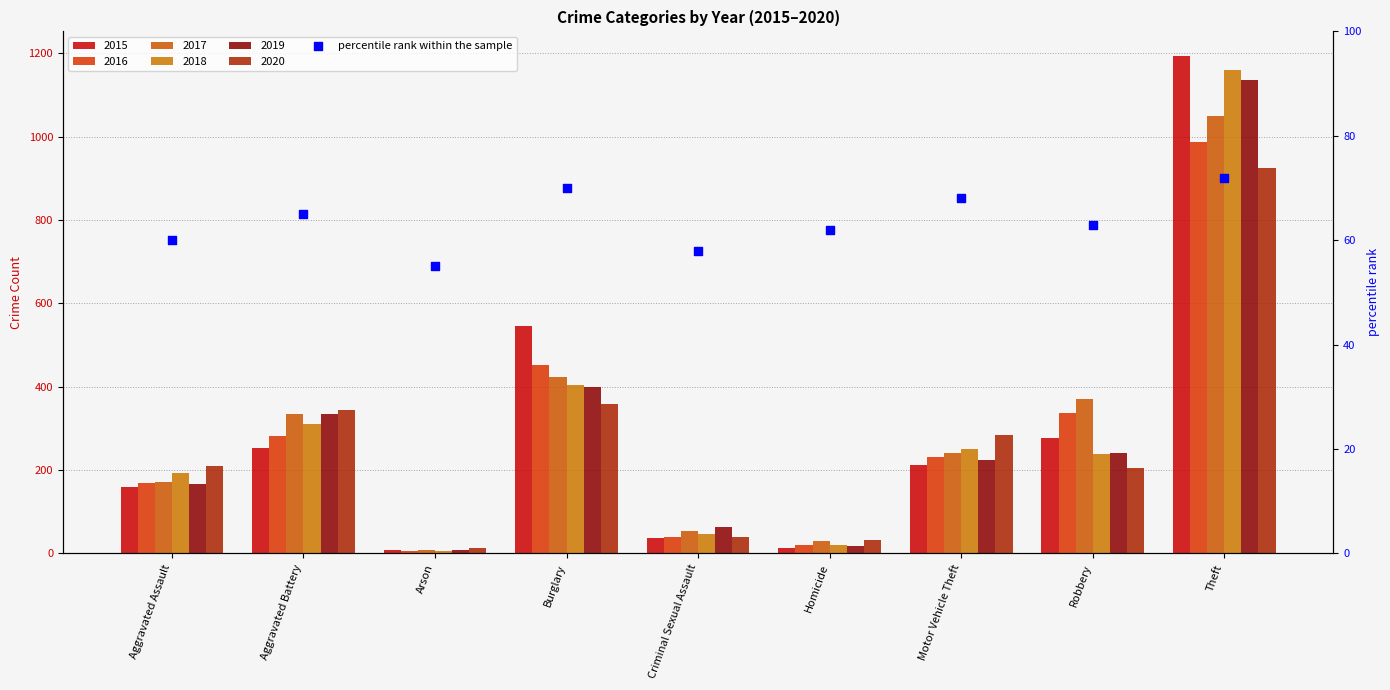

Approximately how many times larger is the value at Robbery compared to Aggravated Battery?

1.0